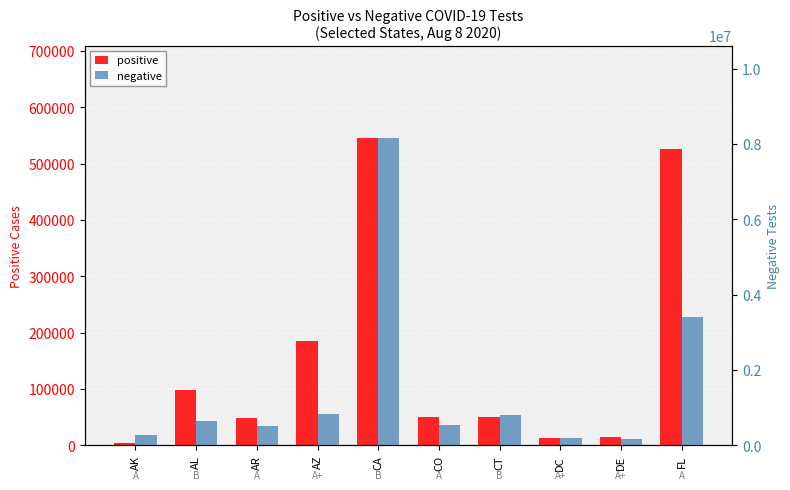

How many data points in negative are less than 651115?

5